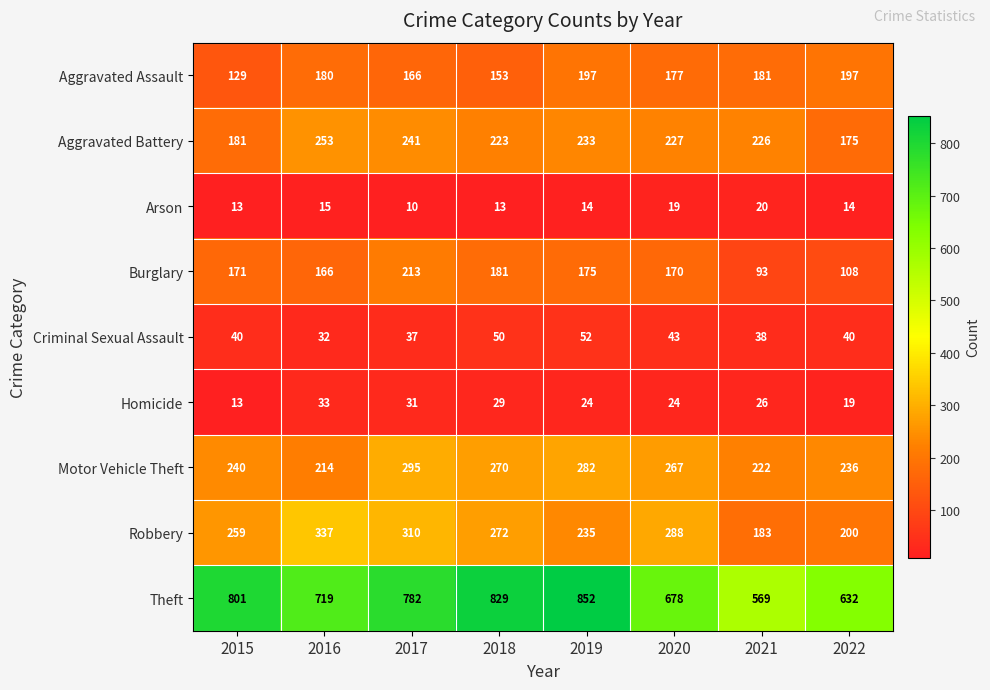

What is the difference between the second highest and second lowest values in the Motor Vehicle Theft series?

60